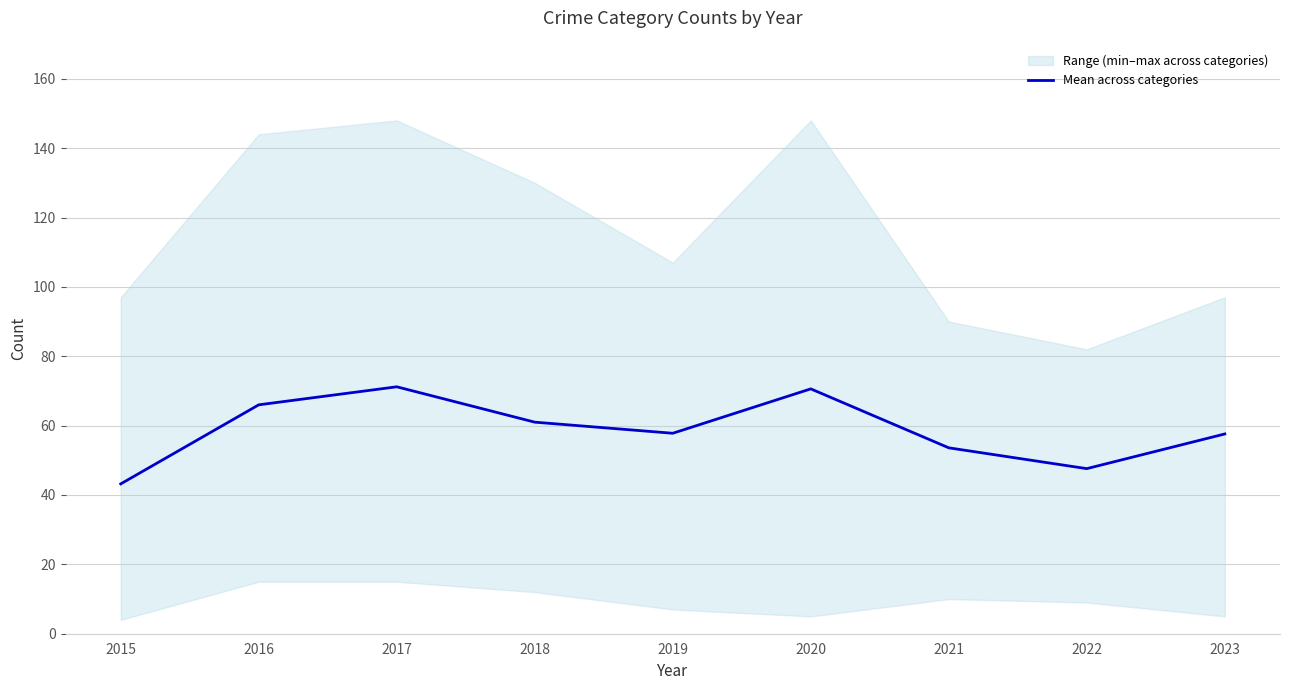

Is this an area chart (filled region under the line)?

No